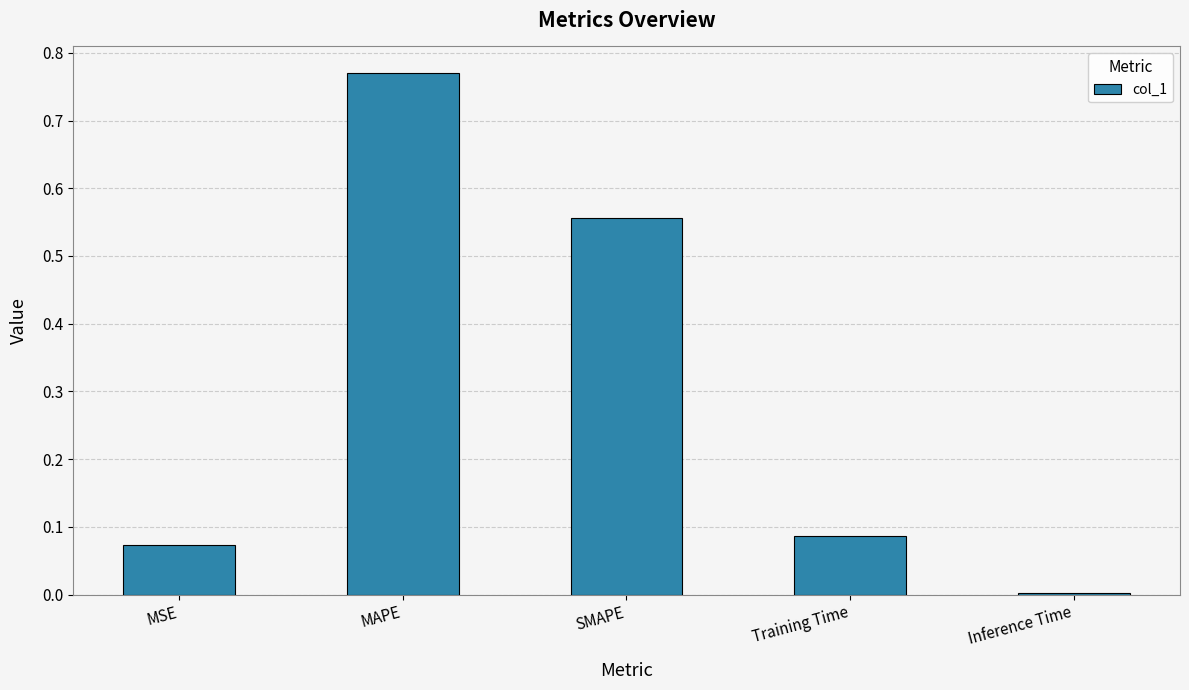

Which label corresponds to the largest value in the chart?

MAPE